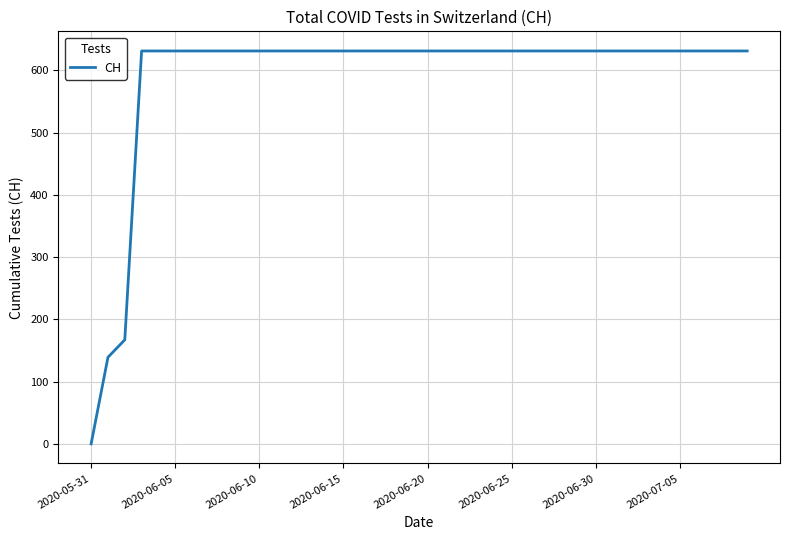

What is the difference between the maximum and minimum values?

631